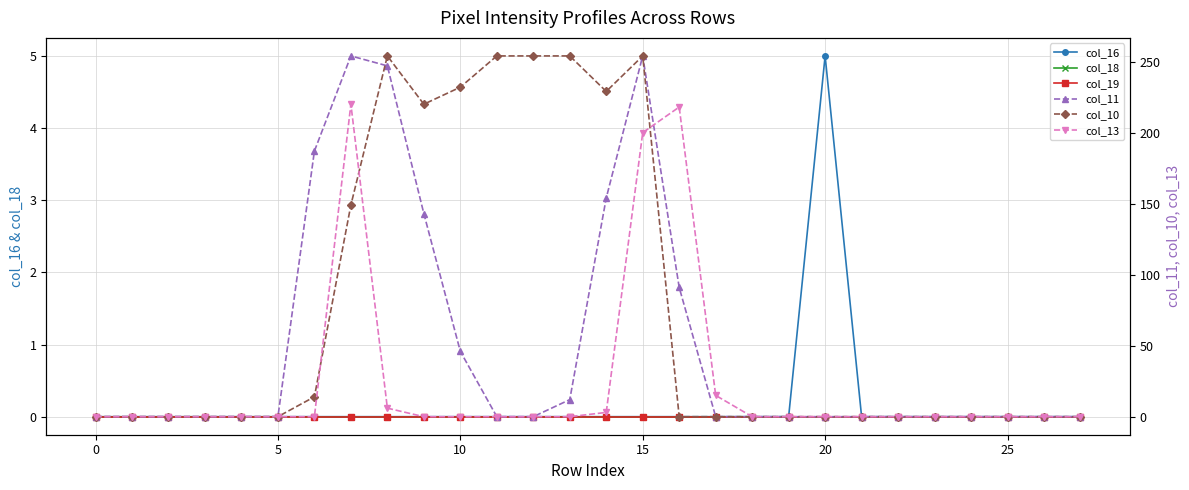

Which category has the highest value in the col_16 series?

20